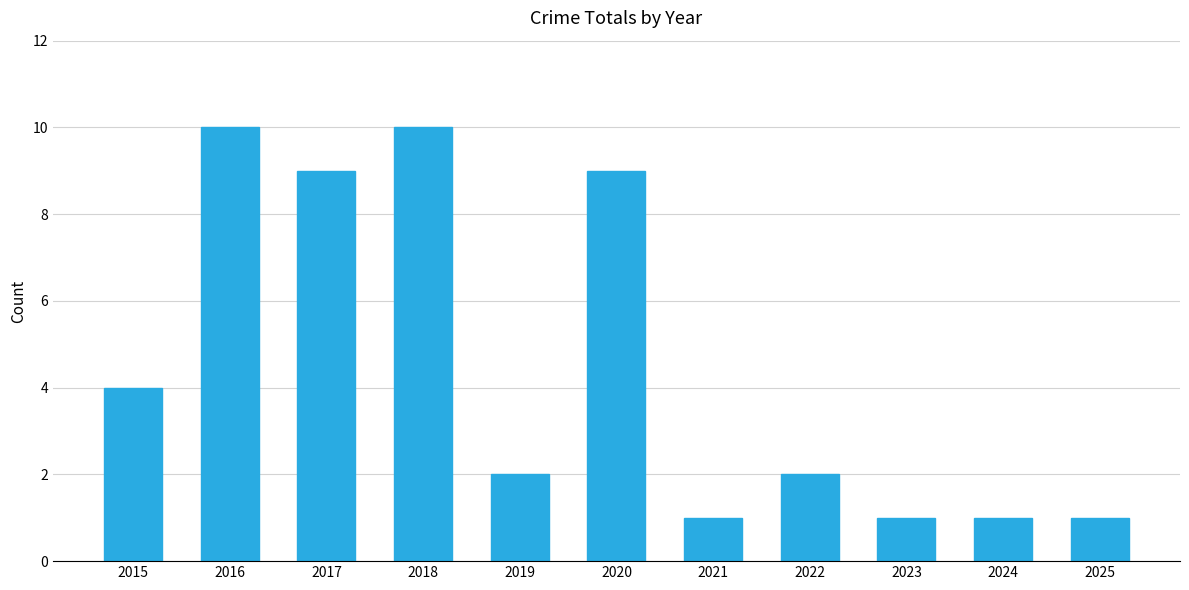

What is the value of the 11th bar from the left?

1